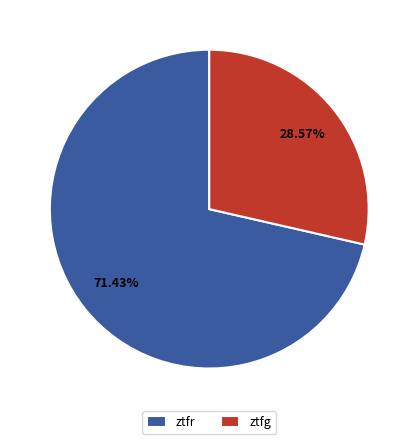

To the nearest percent, what portion does ztfg represent?

29%